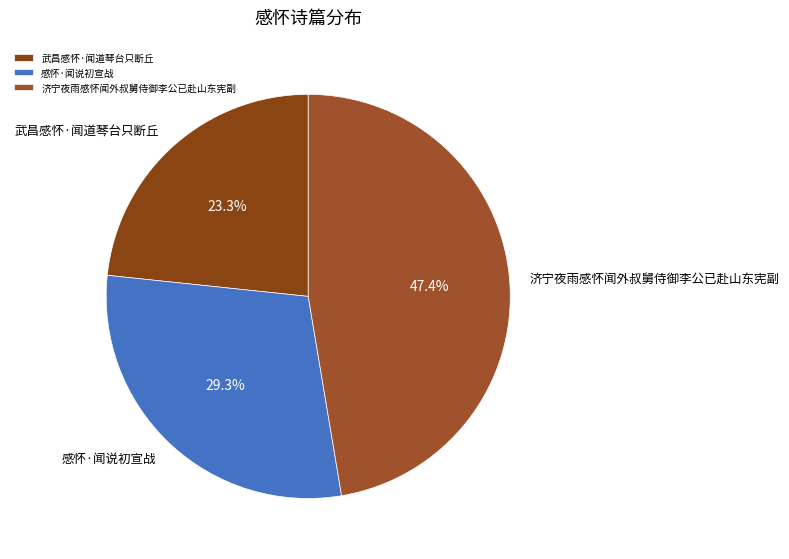

What percentage is the 武昌感怀·闻道琴台只断丘 slice, to the nearest percent?

23%